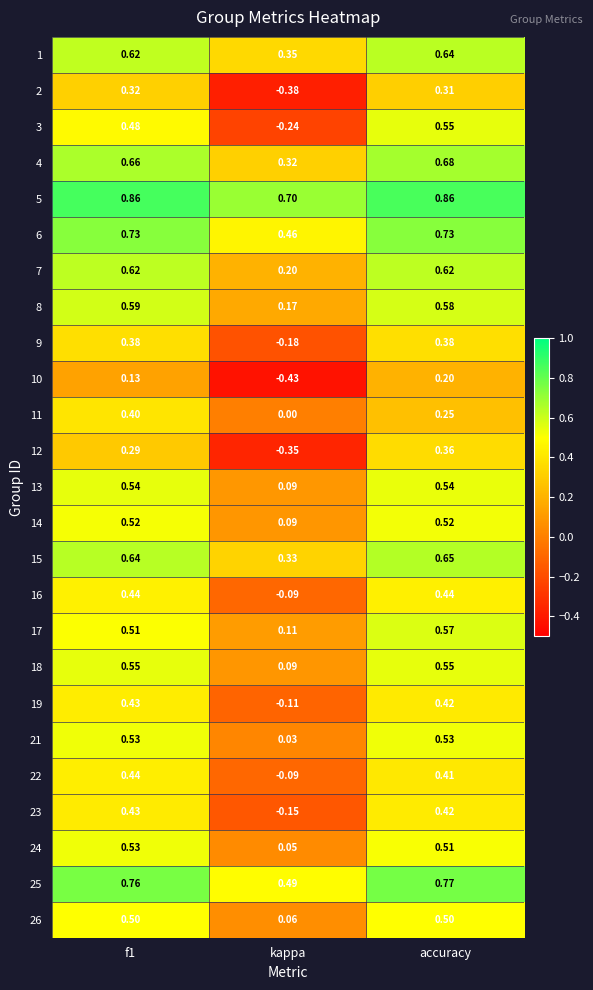

How many data points in 16 are less than 0?

1